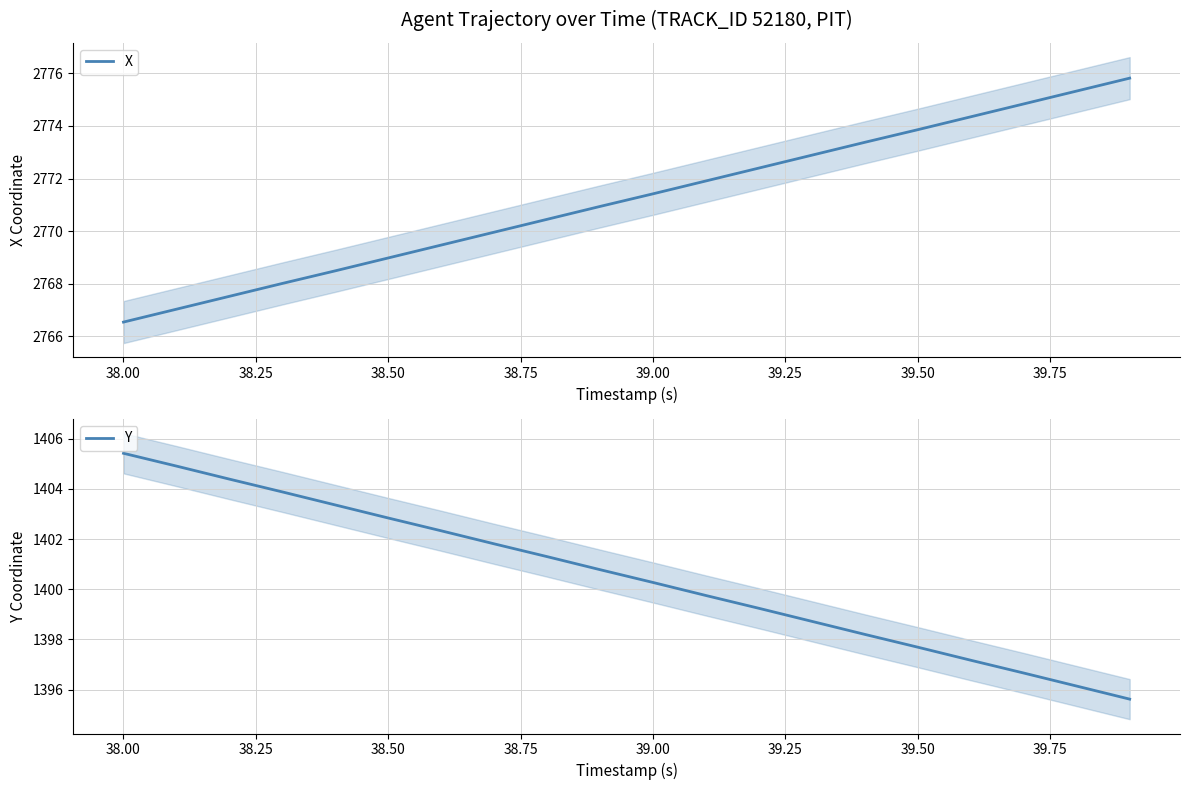

What is the difference between the maximum and second lowest values in the Y series?

9.3